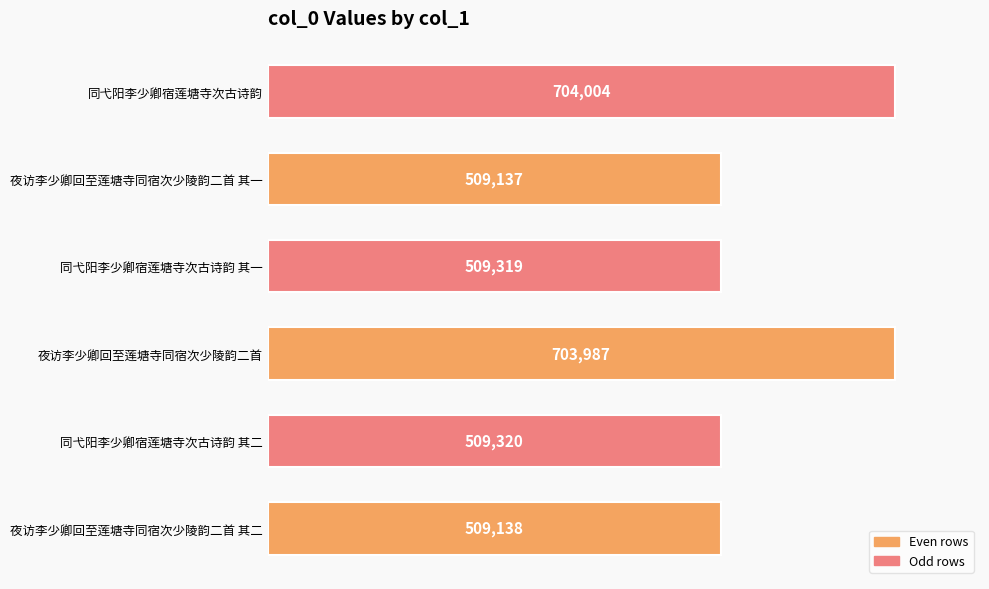

Between 同弋阳李少卿宿莲塘寺次古诗韵 其二 and 同弋阳李少卿宿莲塘寺次古诗韵 其一, which is larger?

同弋阳李少卿宿莲塘寺次古诗韵 其二